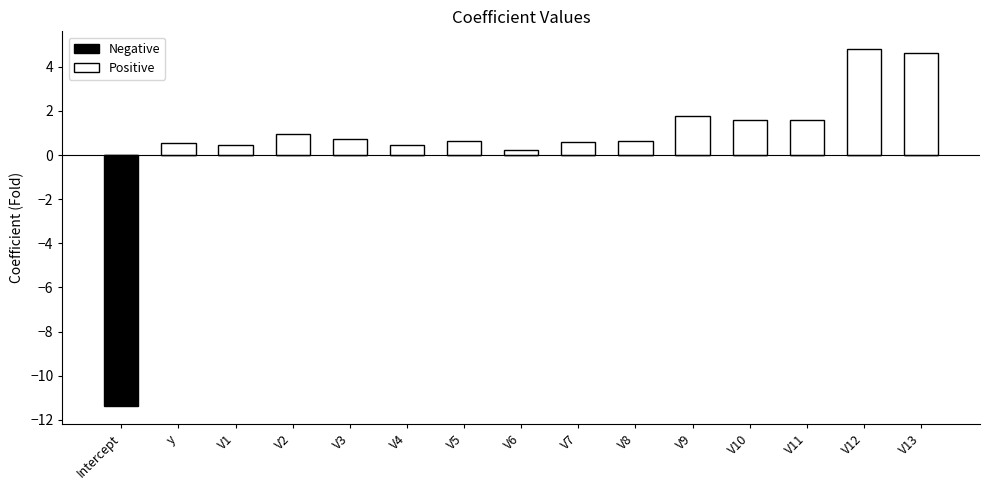

Is it true that Negative equals 0.0 at V1?

True